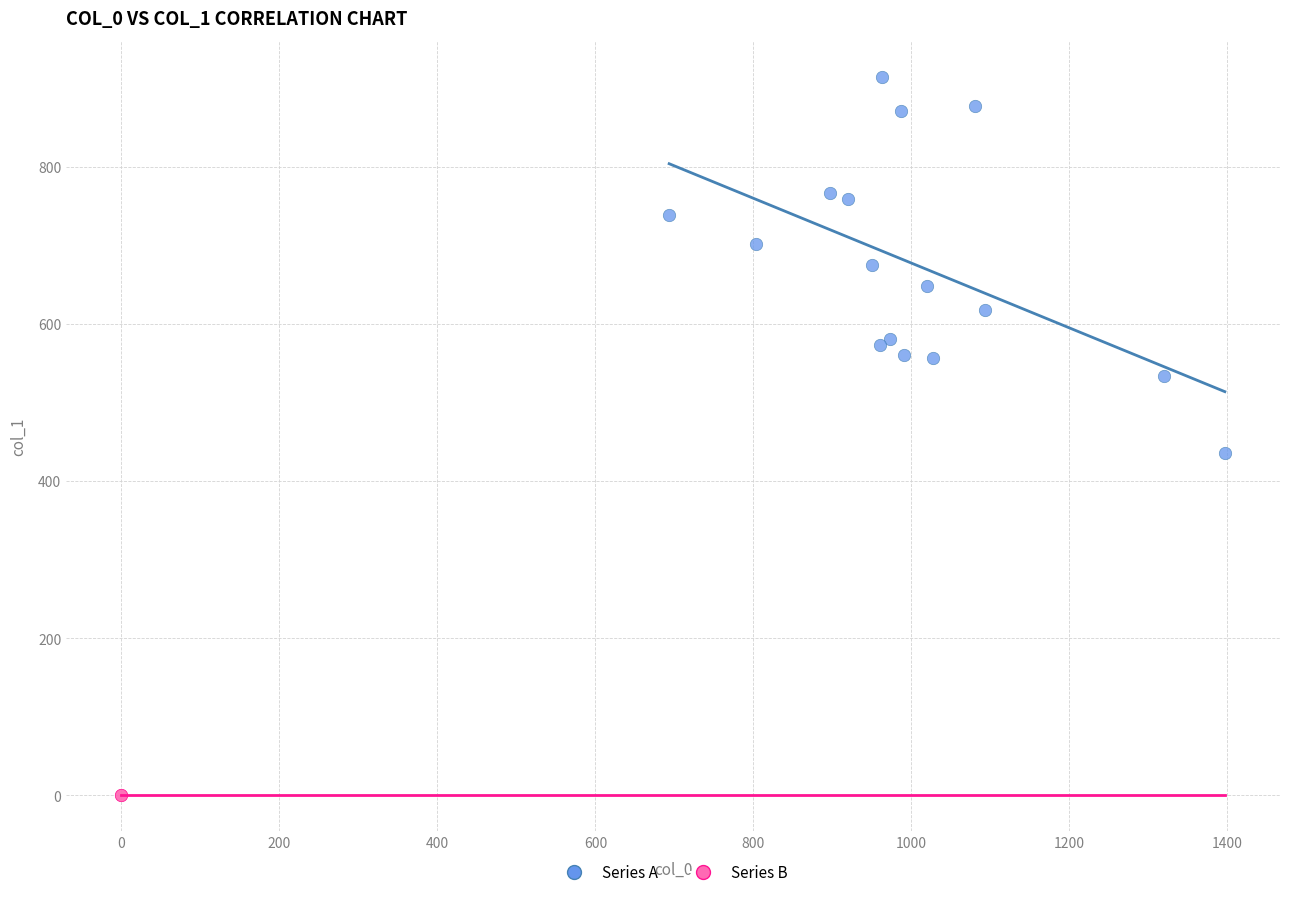

Which series contains the lowest Y value?

Series B